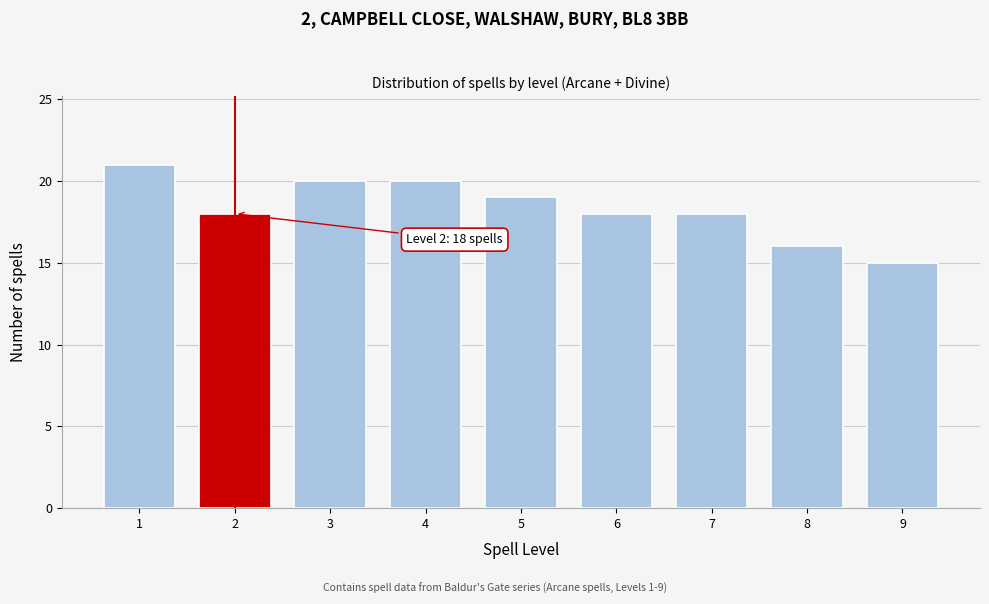

Reading right to left, list all the values displayed in this chart.

15	16	18	18	19	20	20	18	21